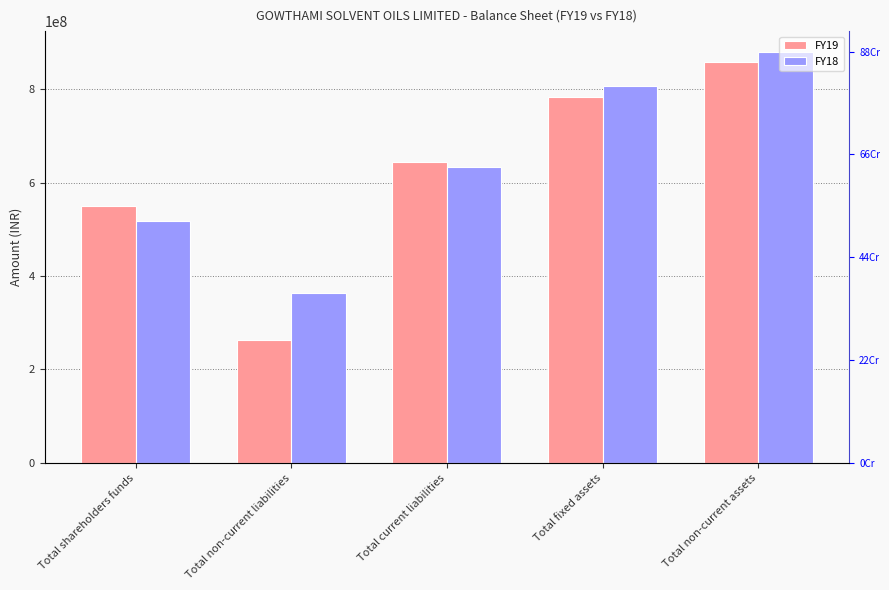

At which label is FY19 closest to 559731981?

Total shareholders funds